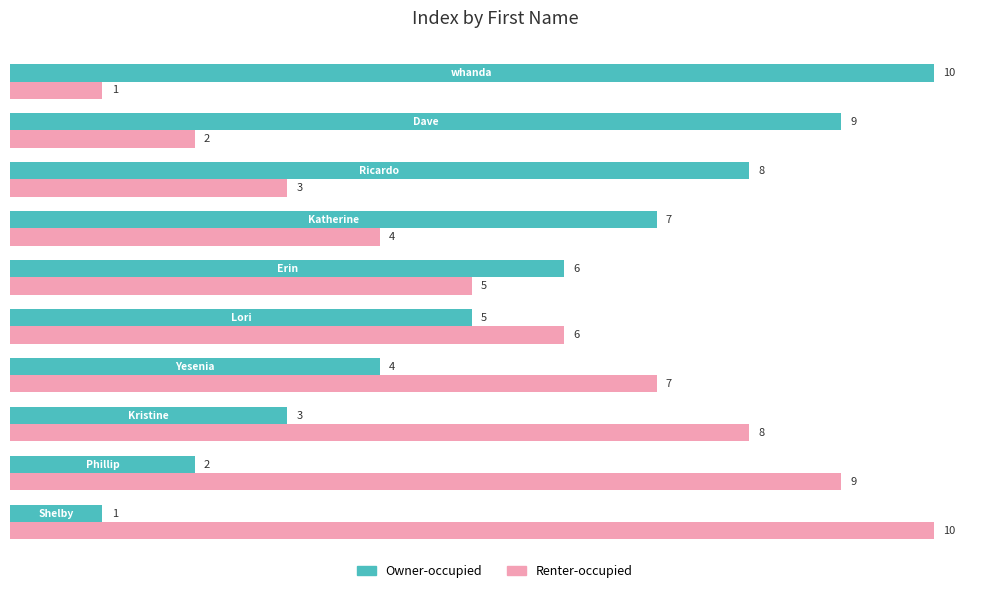

What is the difference between the maximum and minimum values in the Renter-occupied series?

9